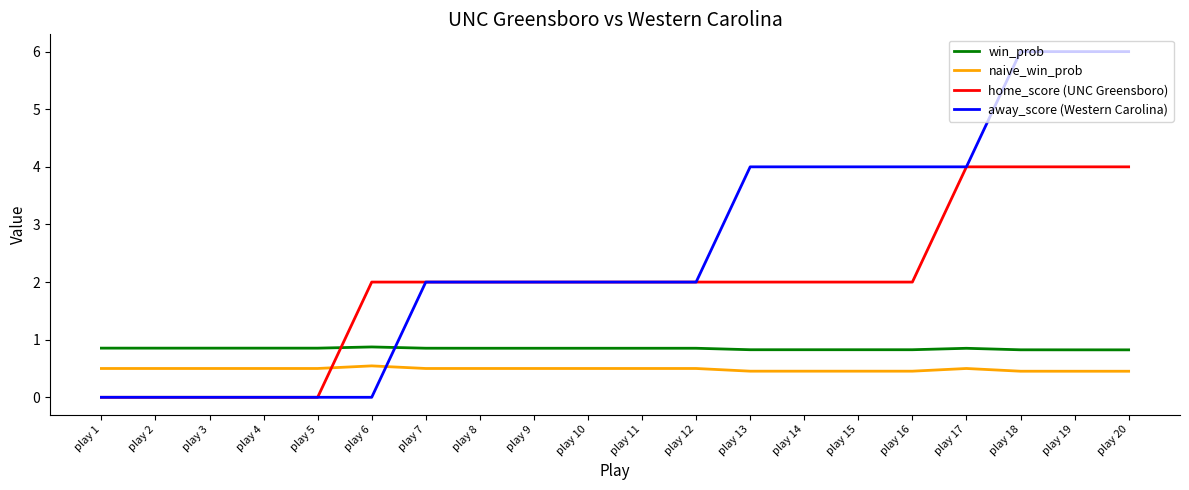

Does the chart have visible grid lines?

No